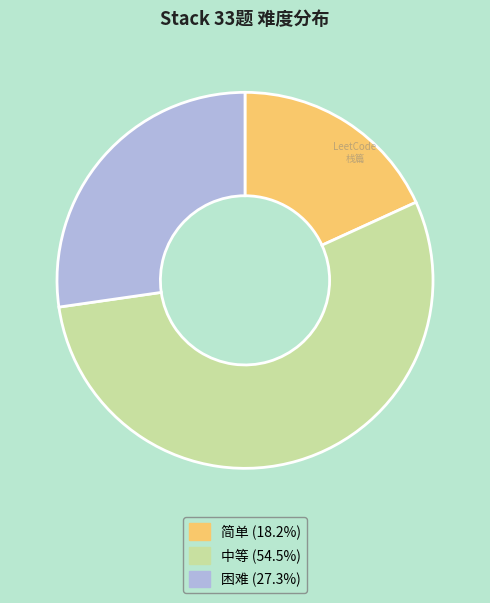

Is it true that 简单 is 34% of the pie?

False